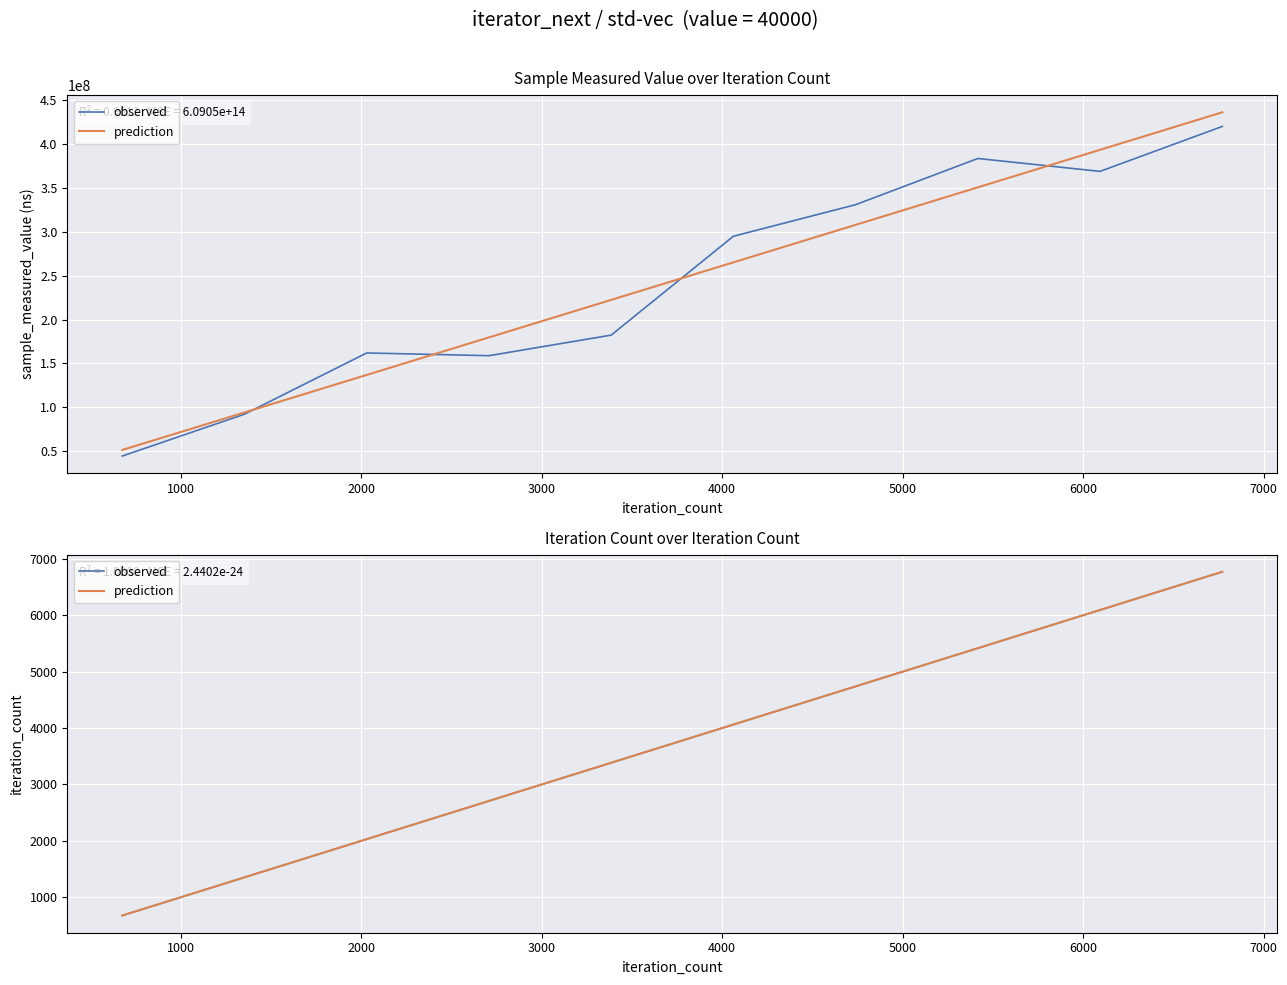

What is the sum of all observed values?

37235.0